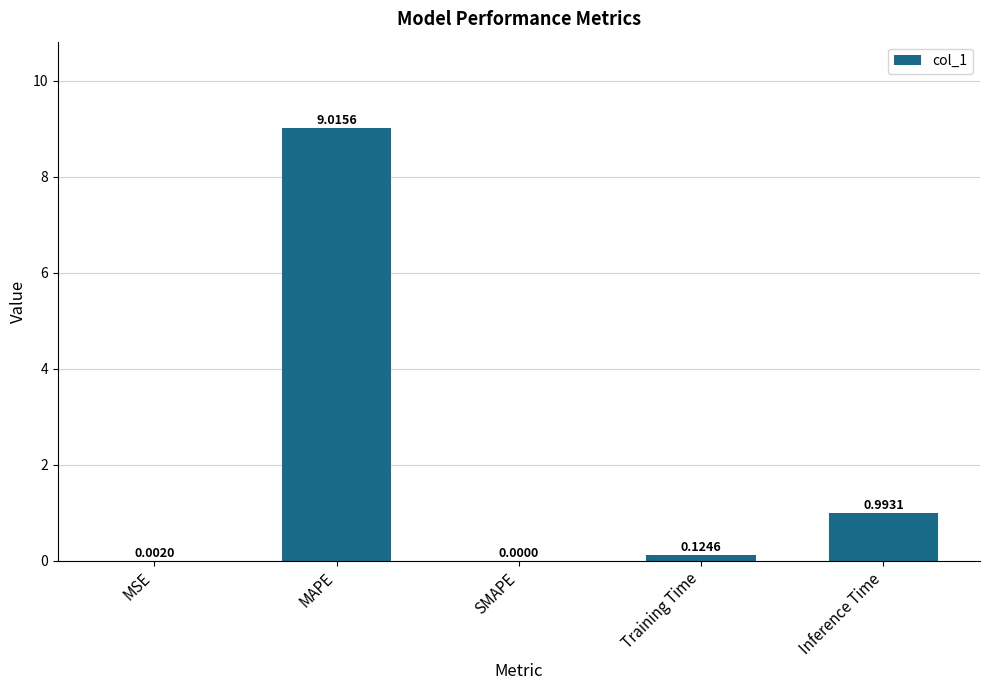

True or false: the data shows 9.0 at MAPE.

True